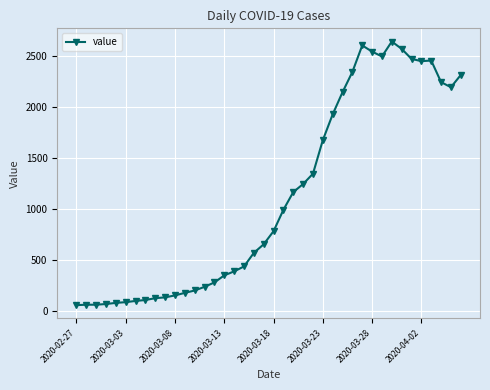

What is the value of the 29th point from the left?

2341